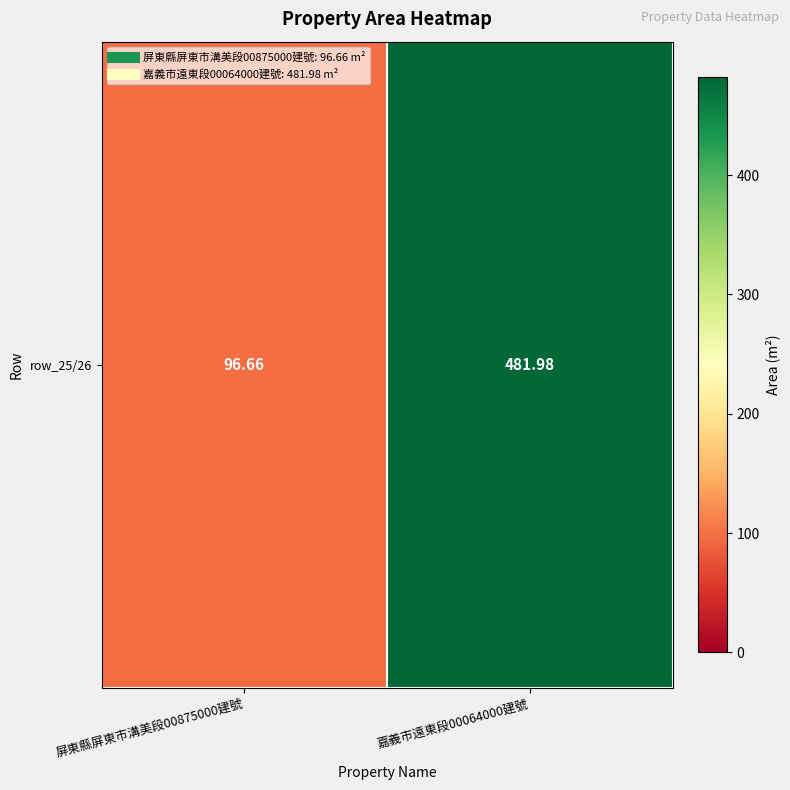

Reading right to left, transcribe all the data shown in this chart.

嘉義市遠東段00064000建號=482.0	屏東縣屏東市溝美段00875000建號=96.7